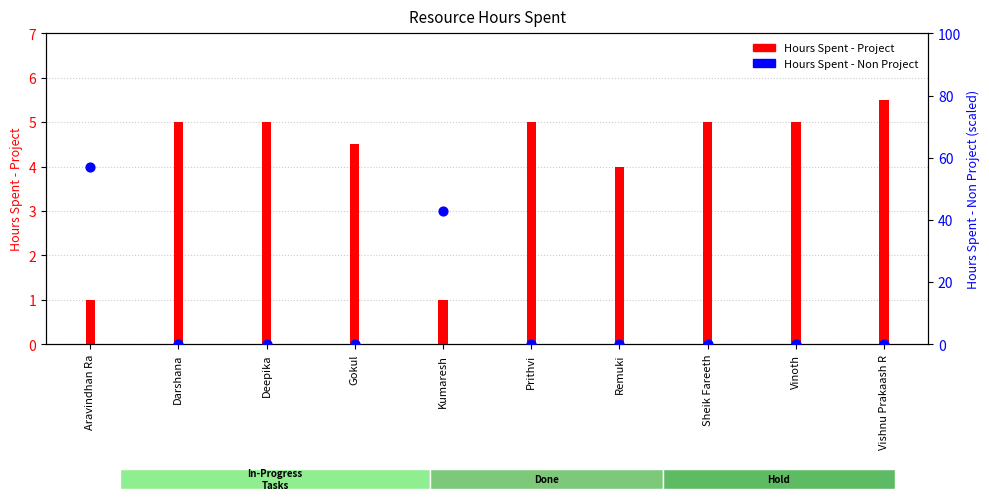

Which series has the largest total across all categories?

Hours Spent - Non Project